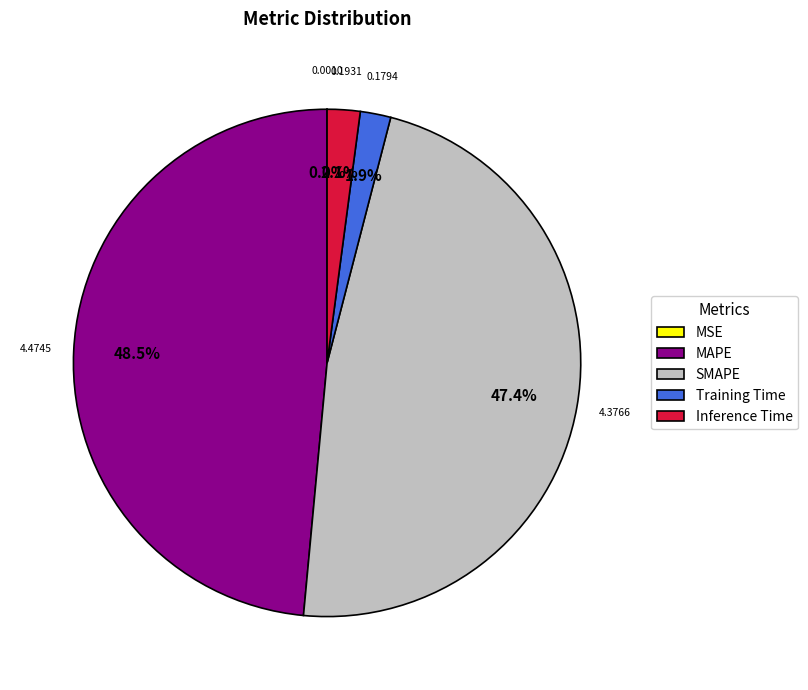

To the nearest percent, what portion does Inference Time represent?

2%